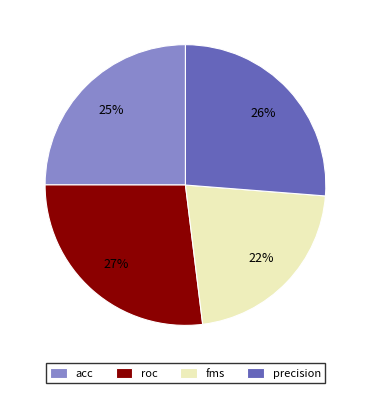

Is there any slice that represents more than half of the pie?

No